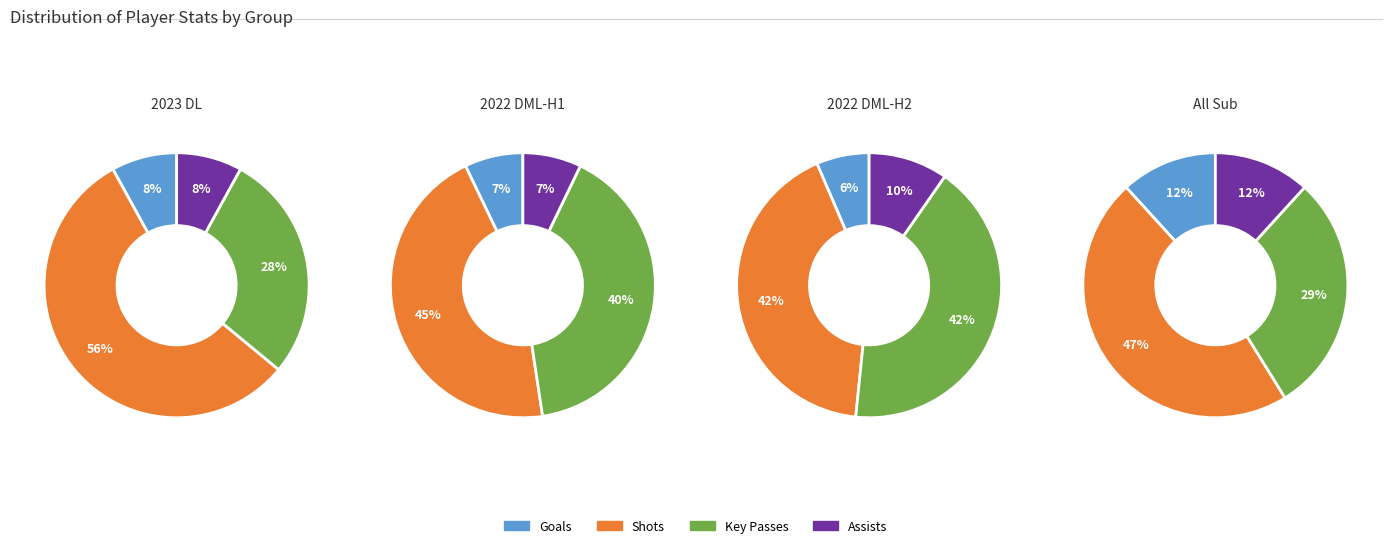

Is it true that xG is 13% of the pie?

False